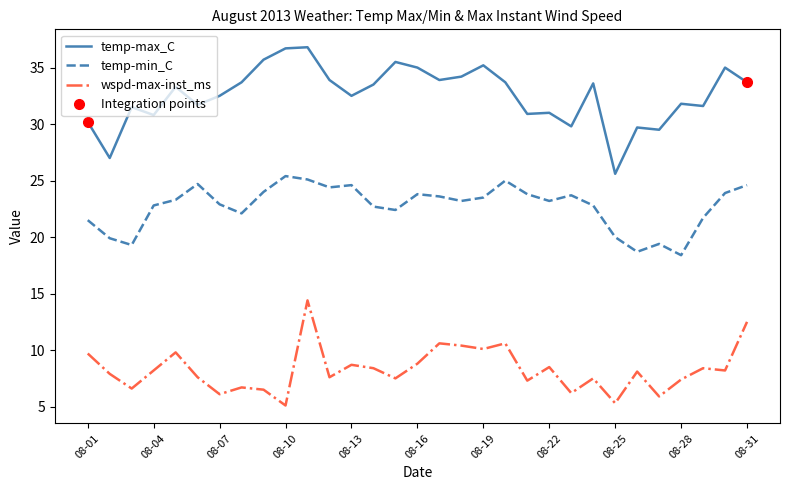

The temp-min_C series shows 15.8 at 08-10. True or false?

False